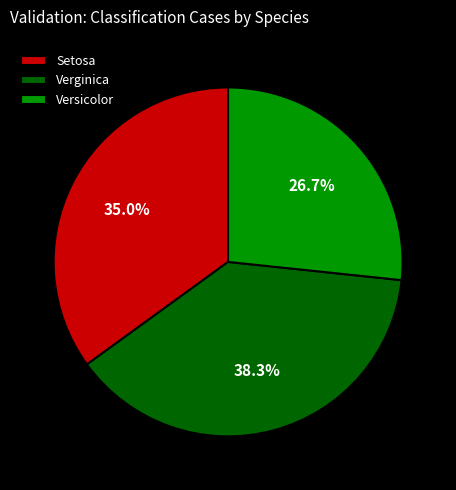

Which has a higher value, Setosa or Verginica?

Verginica